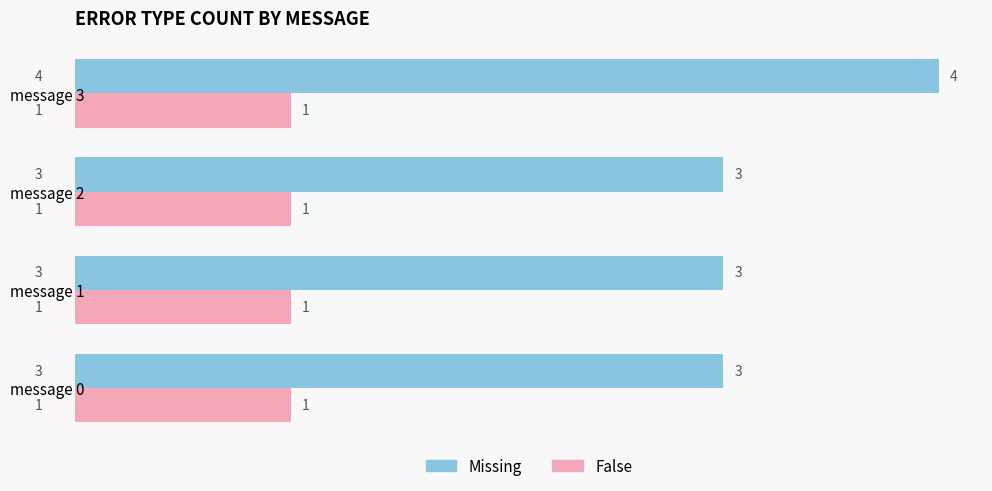

Count the number of data series in this chart.

2